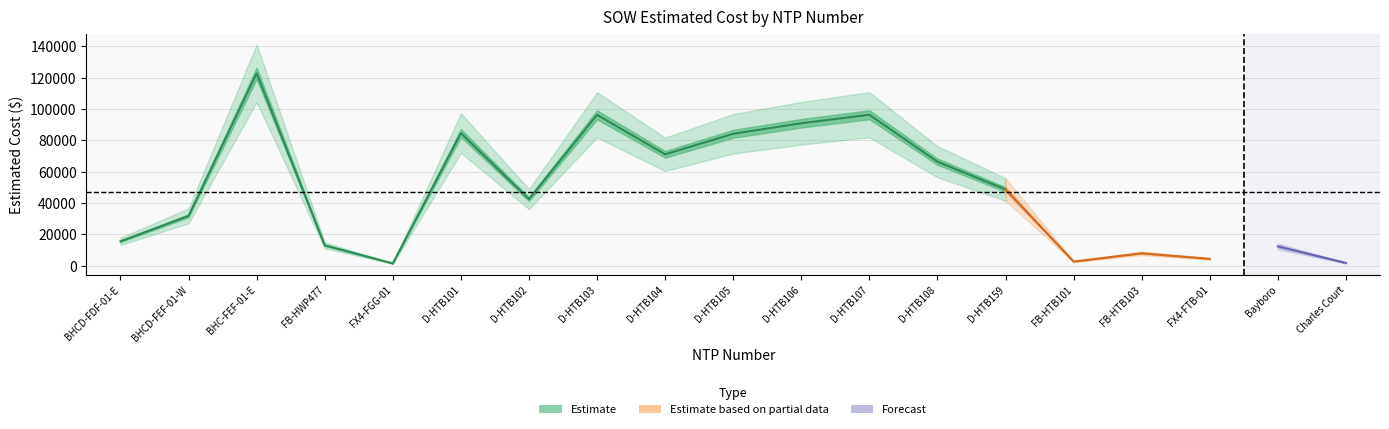

At which category does the chart reach its peak across all series?

BHC-FEF-01-E